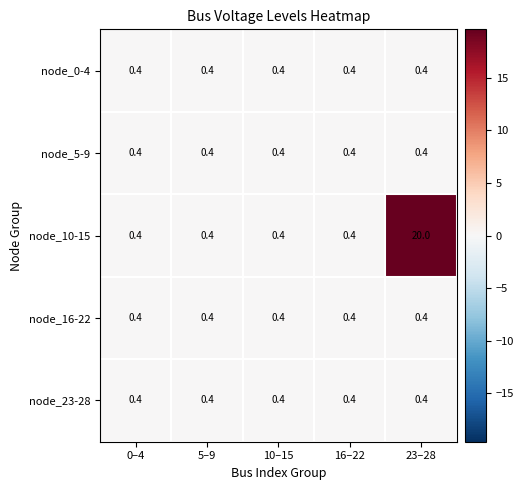

Reading left to right, transcribe all the data shown in this chart.

node_0-4: 0.4	0.4	0.4	0.4	0.4
node_5-9: 0.4	0.4	0.4	0.4	0.4
node_10-15: 0.4	0.4	0.4	0.4	20.0
node_16-22: 0.4	0.4	0.4	0.4	0.4
node_23-28: 0.4	0.4	0.4	0.4	0.4